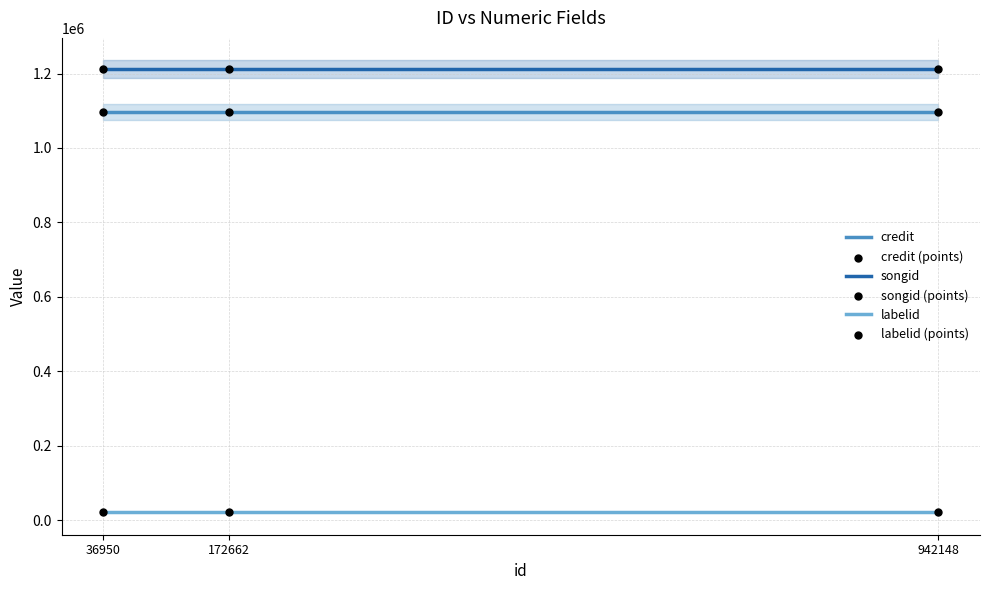

What are all the series names shown in the legend?

credit, songid, labelid, credit (points), songid (points), labelid (points)